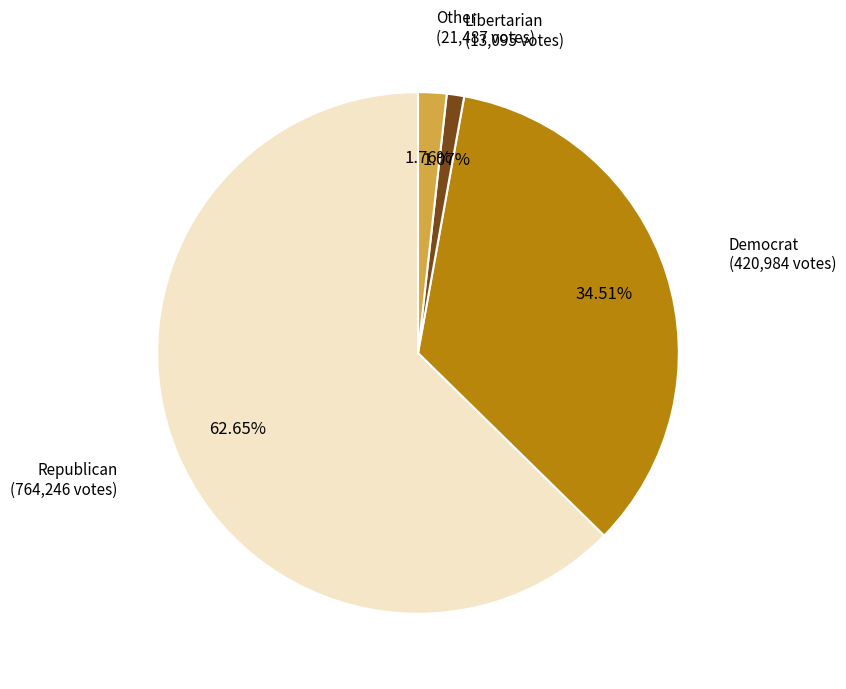

Is there any slice that represents more than half of the pie?

Yes